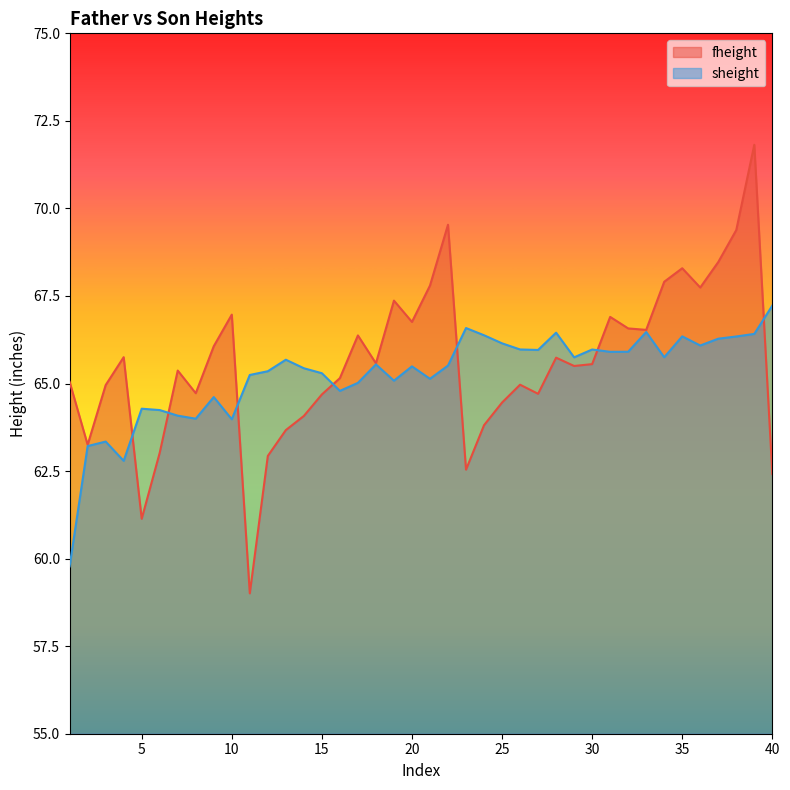

Reading right to left, list all the values displayed in this chart.

fheight: 40=62.4	39=71.8	38=69.4	37=68.5	36=67.7	35=68.3	34=67.9	33=66.5	32=66.6	31=66.9	30=65.6	29=65.5	28=65.7	27=64.7	26=65.0	25=64.5	24=63.8	23=62.5	22=69.5	21=67.8	20=66.8	19=67.4	18=65.6	17=66.4	16=65.2	15=64.7	14=64.1	13=63.7	12=62.9	11=59.0	10=67.0	9=66.1	8=64.7	7=65.4	6=63.0	5=61.1	4=65.8	3=65.0	2=63.3	1=65.0
sheight: 40=67.2	39=66.4	38=66.3	37=66.3	36=66.1	35=66.3	34=65.8	33=66.5	32=65.9	31=65.9	30=66.0	29=65.7	28=66.5	27=66.0	26=66.0	25=66.1	24=66.4	23=66.6	22=65.5	21=65.1	20=65.5	19=65.1	18=65.5	17=65.0	16=64.8	15=65.3	14=65.4	13=65.7	12=65.4	11=65.2	10=64.0	9=64.6	8=64.0	7=64.1	6=64.2	5=64.3	4=62.8	3=63.3	2=63.2	1=59.8